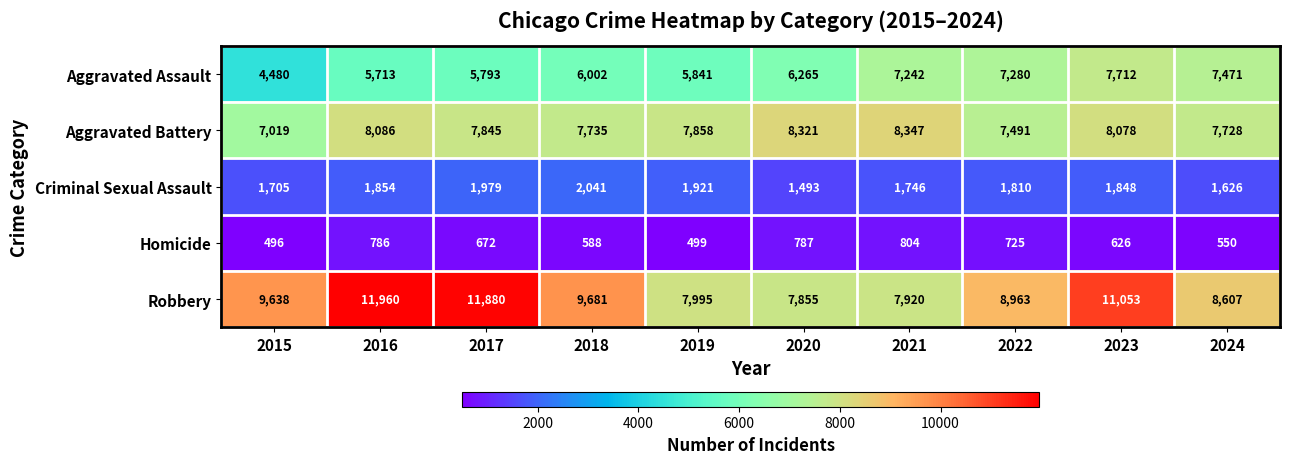

What is the sum of all Criminal Sexual Assault values?

18023